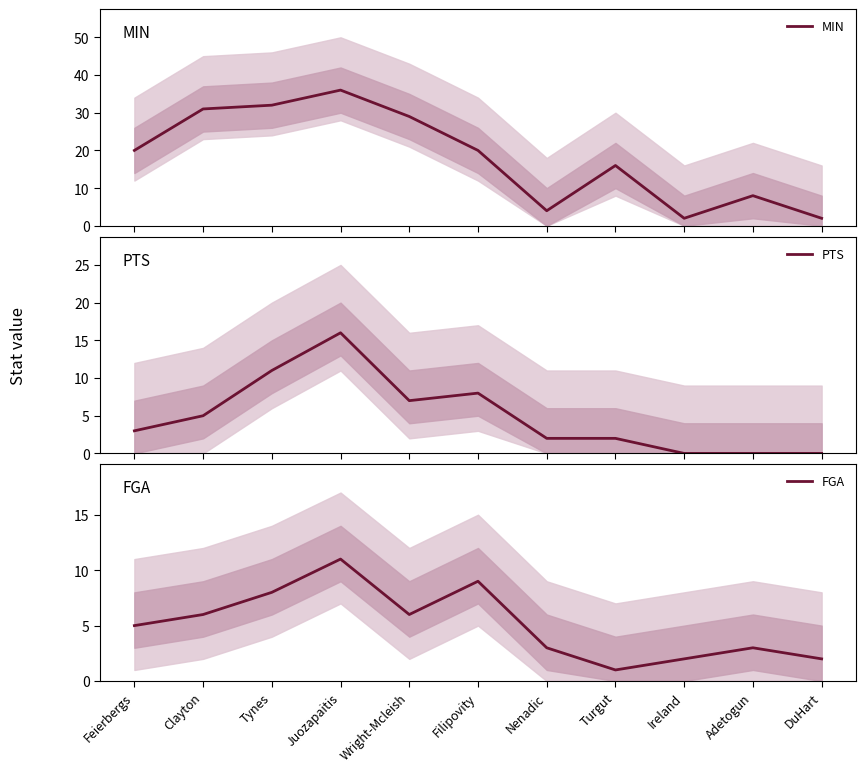

Is the value of MIN at DuHart greater than the value of FGA at Feierbergs?

No